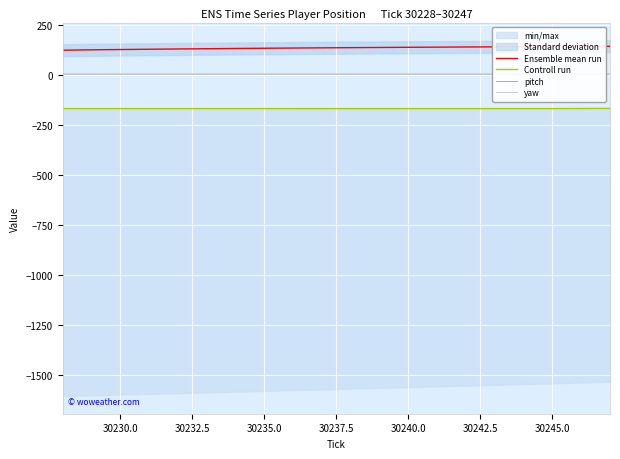

What is the greatest value displayed?

143.5